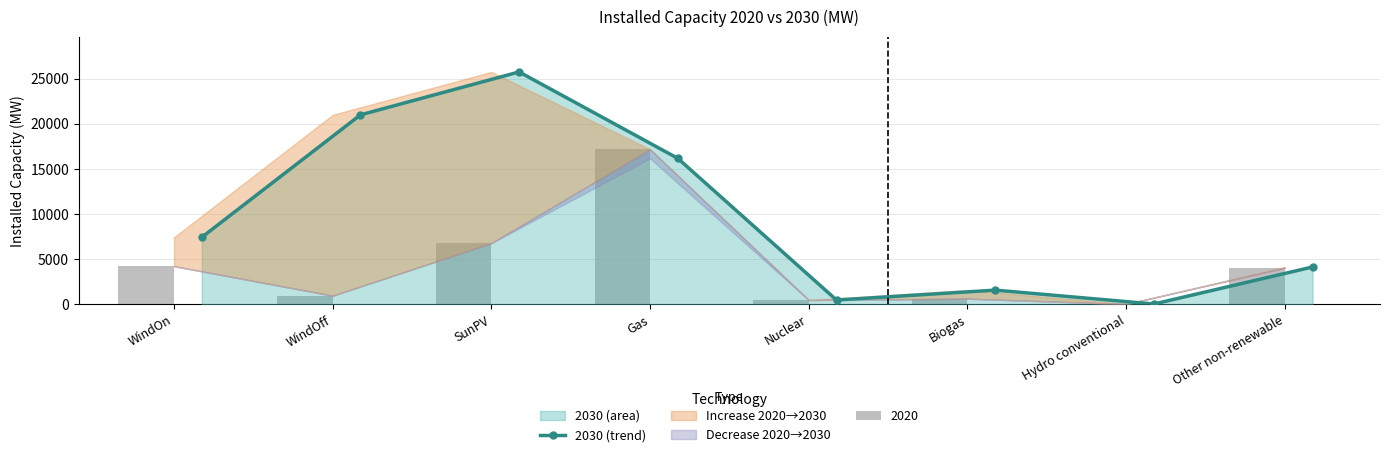

What is the maximum value for 2030 (trend)?

25757